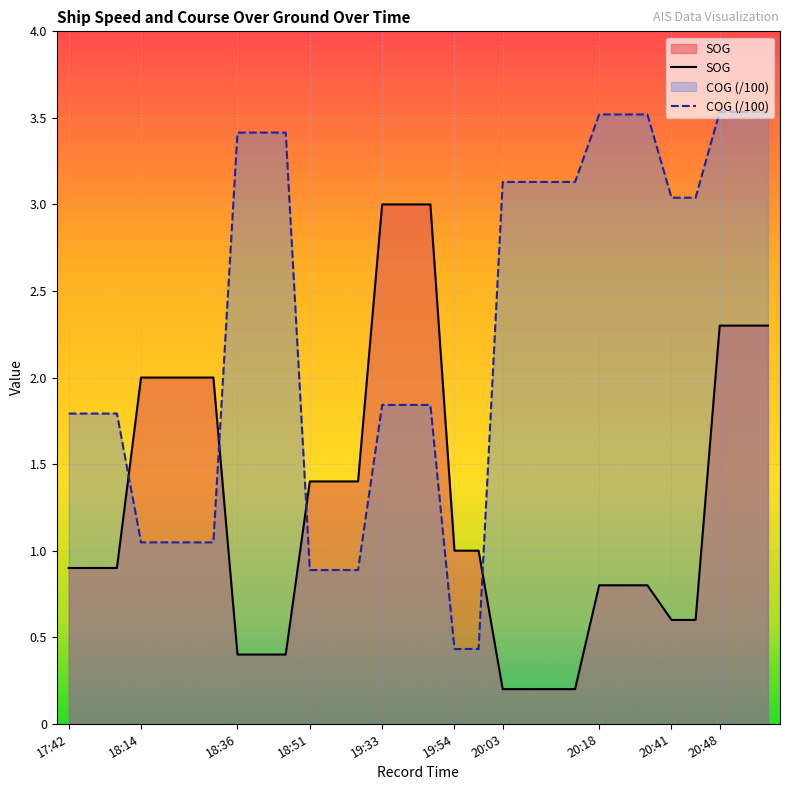

What is the difference between the highest and lowest values at 19:54?

0.6